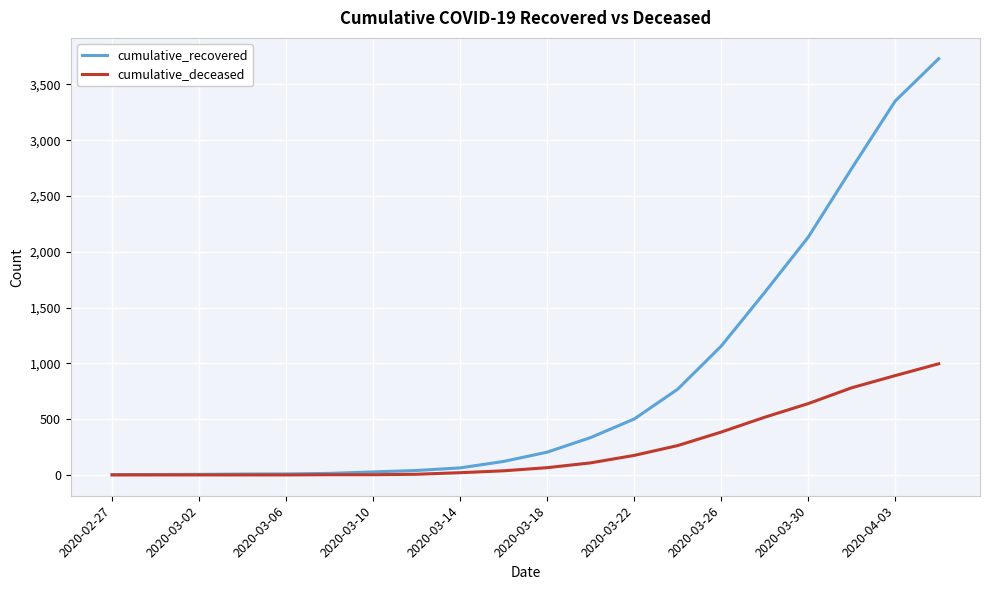

Which series has the largest total across all categories?

cumulative_recovered